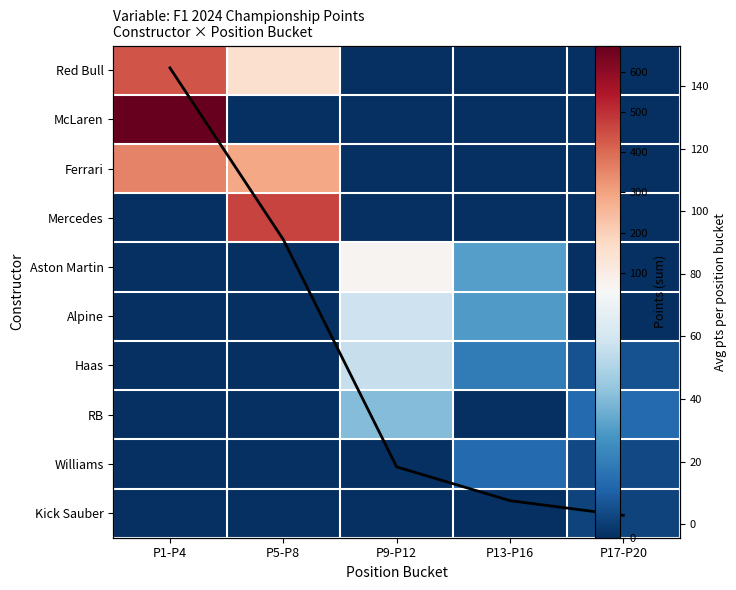

At which label does Aston Martin reach its minimum?

P1-P4